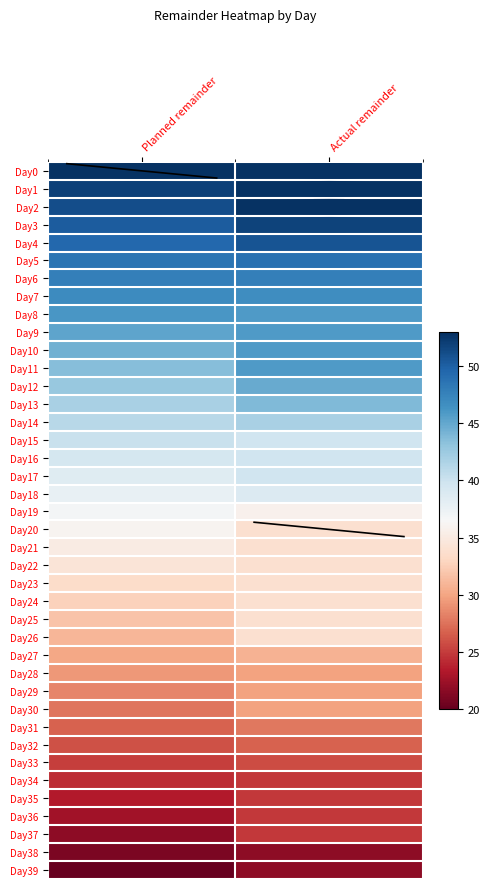

Reading left to right, transcribe all the data shown in this chart.

Day0: Planned remainder=52.8	Actual remainder=52.8
Day1: Planned remainder=52.0	Actual remainder=52.8
Day2: Planned remainder=51.1	Actual remainder=52.8
Day3: Planned remainder=50.3	Actual remainder=51.8
Day4: Planned remainder=49.5	Actual remainder=50.8
Day5: Planned remainder=48.6	Actual remainder=48.8
Day6: Planned remainder=47.8	Actual remainder=47.8
Day7: Planned remainder=46.9	Actual remainder=46.8
Day8: Planned remainder=46.1	Actual remainder=45.8
Day9: Planned remainder=45.3	Actual remainder=45.8
Day10: Planned remainder=44.4	Actual remainder=45.8
Day11: Planned remainder=43.6	Actual remainder=45.8
Day12: Planned remainder=42.7	Actual remainder=44.8
Day13: Planned remainder=41.9	Actual remainder=43.8
Day14: Planned remainder=41.1	Actual remainder=41.8
Day15: Planned remainder=40.2	Actual remainder=39.8
Day16: Planned remainder=39.4	Actual remainder=39.8
Day17: Planned remainder=38.5	Actual remainder=39.8
Day18: Planned remainder=37.7	Actual remainder=38.8
Day19: Planned remainder=36.9	Actual remainder=35.8
Day20: Planned remainder=36.0	Actual remainder=33.8
Day21: Planned remainder=35.2	Actual remainder=33.8
Day22: Planned remainder=34.4	Actual remainder=33.8
Day23: Planned remainder=33.5	Actual remainder=33.8
Day24: Planned remainder=32.7	Actual remainder=33.8
Day25: Planned remainder=31.9	Actual remainder=33.8
Day26: Planned remainder=31.0	Actual remainder=33.8
Day27: Planned remainder=30.2	Actual remainder=30.8
Day28: Planned remainder=29.3	Actual remainder=29.8
Day29: Planned remainder=28.5	Actual remainder=29.8
Day30: Planned remainder=27.7	Actual remainder=29.8
Day31: Planned remainder=26.8	Actual remainder=27.8
Day32: Planned remainder=26.0	Actual remainder=26.8
Day33: Planned remainder=25.1	Actual remainder=25.8
Day34: Planned remainder=24.3	Actual remainder=24.8
Day35: Planned remainder=23.5	Actual remainder=24.8
Day36: Planned remainder=22.6	Actual remainder=24.8
Day37: Planned remainder=21.8	Actual remainder=24.8
Day38: Planned remainder=20.9	Actual remainder=21.8
Day39: Planned remainder=20.1	Actual remainder=21.8